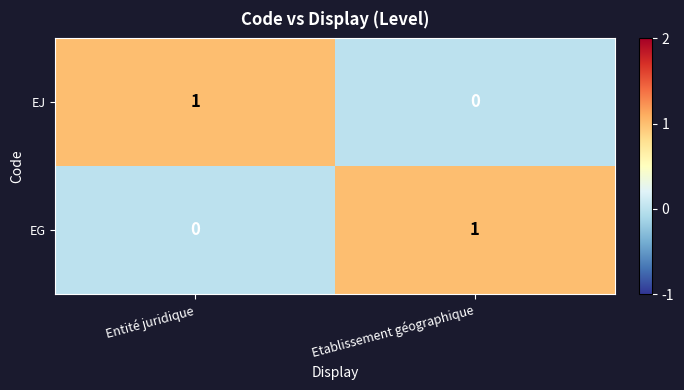

The value of EJ at Entité juridique is 1. True or false?

True